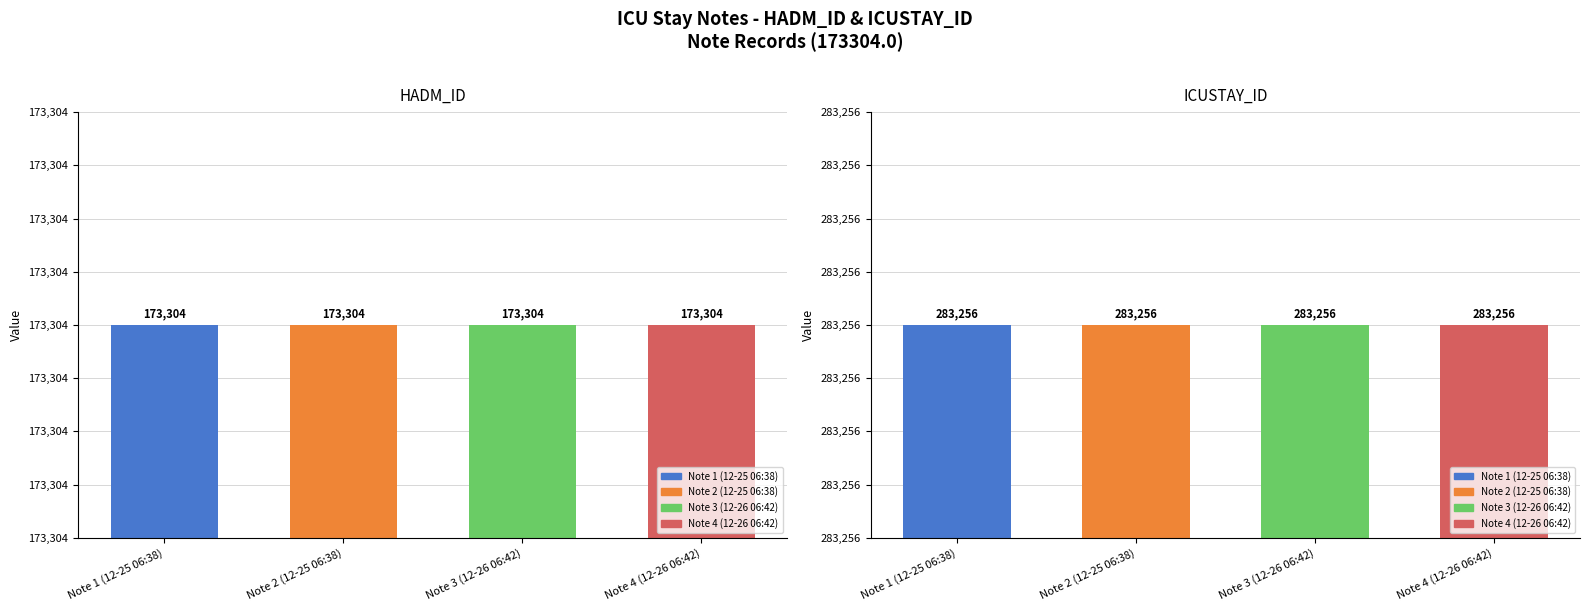

What is the label of the 2nd bar from the left?

Note 2 (12-25 06:38)